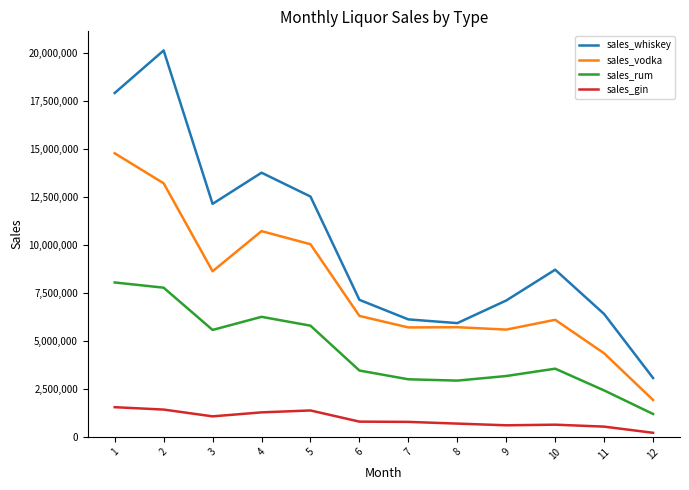

Where does the sales_gin series first go above 793428?

1